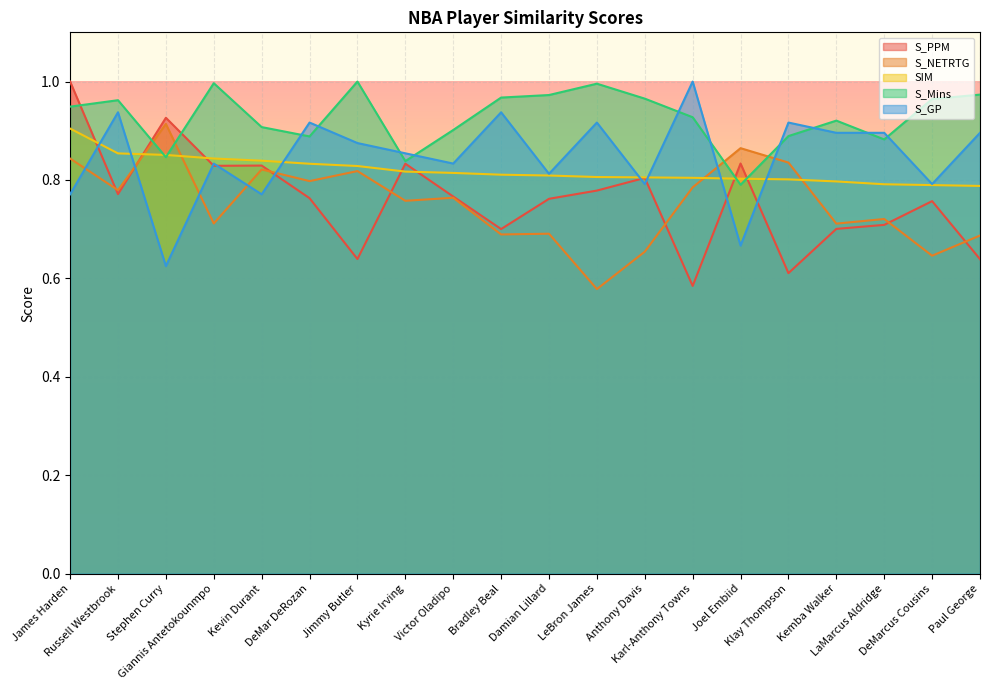

Reading right to left, transcribe all the data shown in this chart.

S_PPM: Paul George=0.6	DeMarcus Cousins=0.8	LaMarcus Aldridge=0.7	Kemba Walker=0.7	Klay Thompson=0.6	Joel Embiid=0.8	Karl-Anthony Towns=0.6	Anthony Davis=0.8	LeBron James=0.8	Damian Lillard=0.8	Bradley Beal=0.7	Victor Oladipo=0.8	Kyrie Irving=0.8	Jimmy Butler=0.6	DeMar DeRozan=0.8	Kevin Durant=0.8	Giannis Antetokounmpo=0.8	Stephen Curry=0.9	Russell Westbrook=0.8	James Harden=1.0
S_NETRTG: Paul George=0.7	DeMarcus Cousins=0.6	LaMarcus Aldridge=0.7	Kemba Walker=0.7	Klay Thompson=0.8	Joel Embiid=0.9	Karl-Anthony Towns=0.8	Anthony Davis=0.7	LeBron James=0.6	Damian Lillard=0.7	Bradley Beal=0.7	Victor Oladipo=0.8	Kyrie Irving=0.8	Jimmy Butler=0.8	DeMar DeRozan=0.8	Kevin Durant=0.8	Giannis Antetokounmpo=0.7	Stephen Curry=0.9	Russell Westbrook=0.8	James Harden=0.8
SIM: Paul George=0.8	DeMarcus Cousins=0.8	LaMarcus Aldridge=0.8	Kemba Walker=0.8	Klay Thompson=0.8	Joel Embiid=0.8	Karl-Anthony Towns=0.8	Anthony Davis=0.8	LeBron James=0.8	Damian Lillard=0.8	Bradley Beal=0.8	Victor Oladipo=0.8	Kyrie Irving=0.8	Jimmy Butler=0.8	DeMar DeRozan=0.8	Kevin Durant=0.8	Giannis Antetokounmpo=0.8	Stephen Curry=0.9	Russell Westbrook=0.9	James Harden=0.9
S_Mins: Paul George=1.0	DeMarcus Cousins=1.0	LaMarcus Aldridge=0.9	Kemba Walker=0.9	Klay Thompson=0.9	Joel Embiid=0.8	Karl-Anthony Towns=0.9	Anthony Davis=1.0	LeBron James=1.0	Damian Lillard=1.0	Bradley Beal=1.0	Victor Oladipo=0.9	Kyrie Irving=0.8	Jimmy Butler=1.0	DeMar DeRozan=0.9	Kevin Durant=0.9	Giannis Antetokounmpo=1.0	Stephen Curry=0.8	Russell Westbrook=1.0	James Harden=0.9
S_GP: Paul George=0.9	DeMarcus Cousins=0.8	LaMarcus Aldridge=0.9	Kemba Walker=0.9	Klay Thompson=0.9	Joel Embiid=0.7	Karl-Anthony Towns=1.0	Anthony Davis=0.8	LeBron James=0.9	Damian Lillard=0.8	Bradley Beal=0.9	Victor Oladipo=0.8	Kyrie Irving=0.9	Jimmy Butler=0.9	DeMar DeRozan=0.9	Kevin Durant=0.8	Giannis Antetokounmpo=0.8	Stephen Curry=0.6	Russell Westbrook=0.9	James Harden=0.8